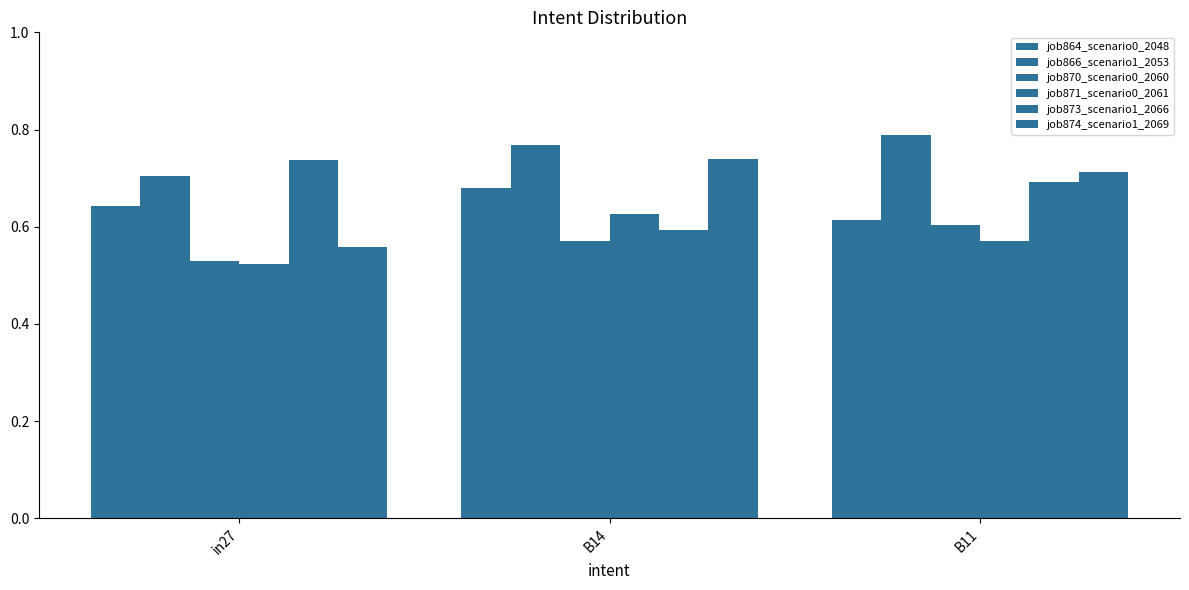

How many categories are shown in the chart?

3